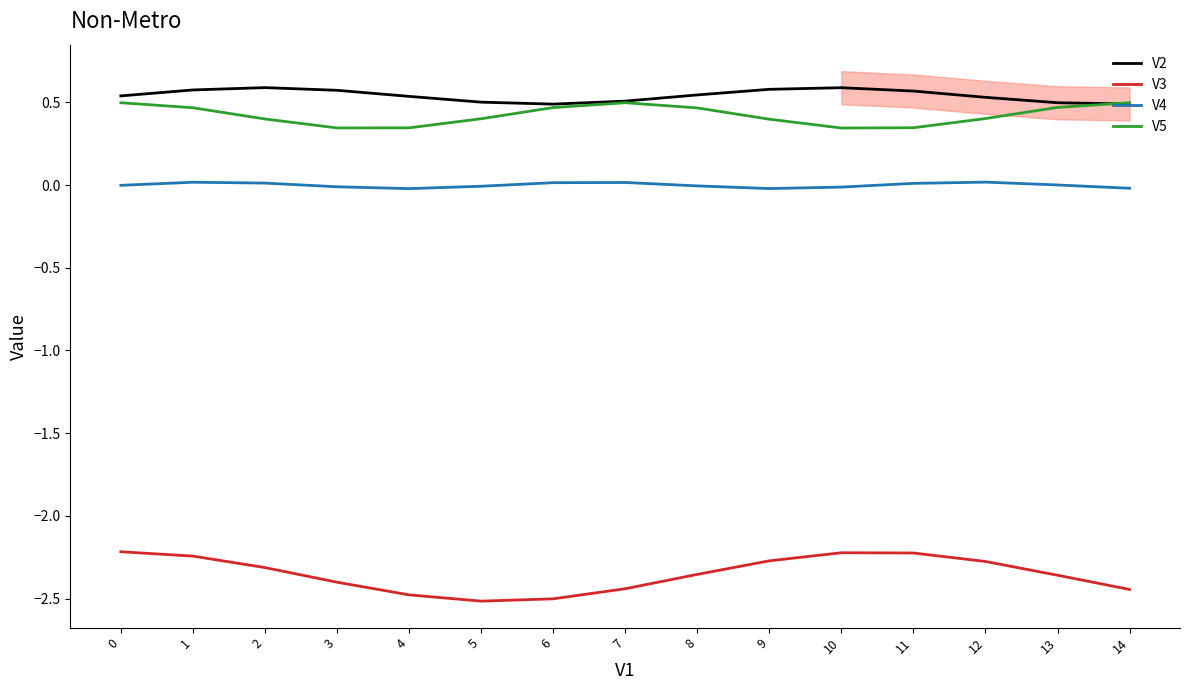

The V2 series shows 0.5 at 6. True or false?

True